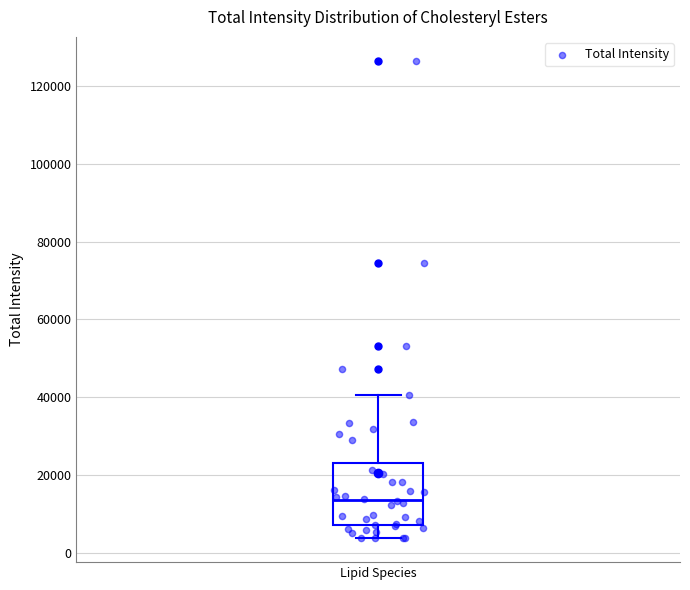

Read this box plot against the y-axis: the position of the median line, the range covered by the box, and the ends of both whiskers. The values are not printed on the chart, so give them approximately, as read against the axis.

median 14000, box 8000 to 24000, whiskers 4000 to 40000